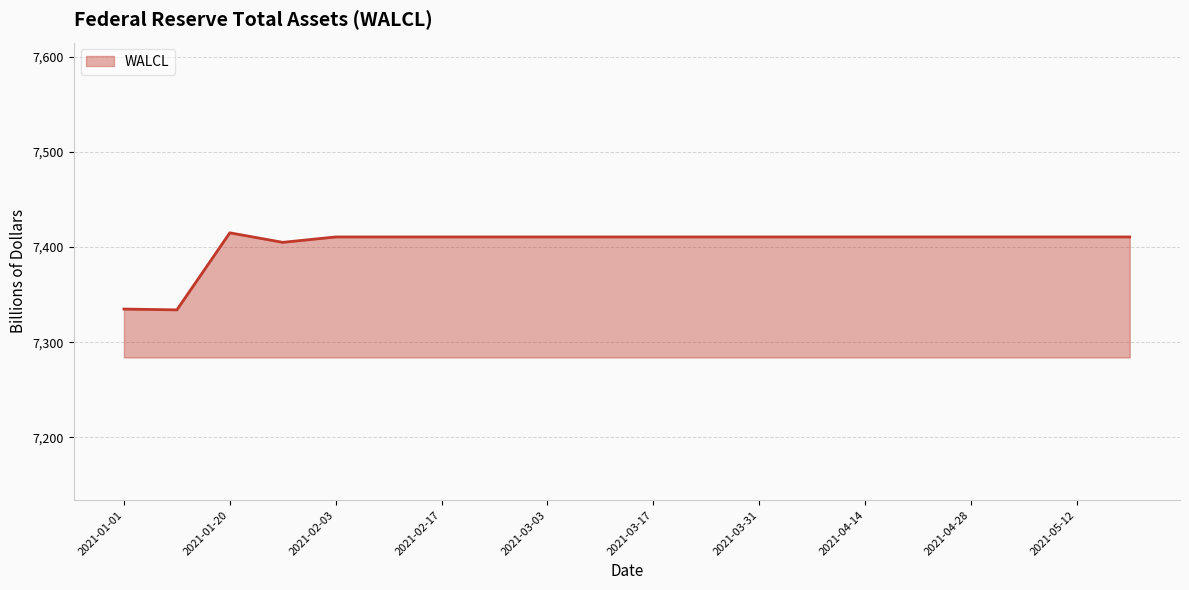

What is the maximum value shown in the chart?

7414.9